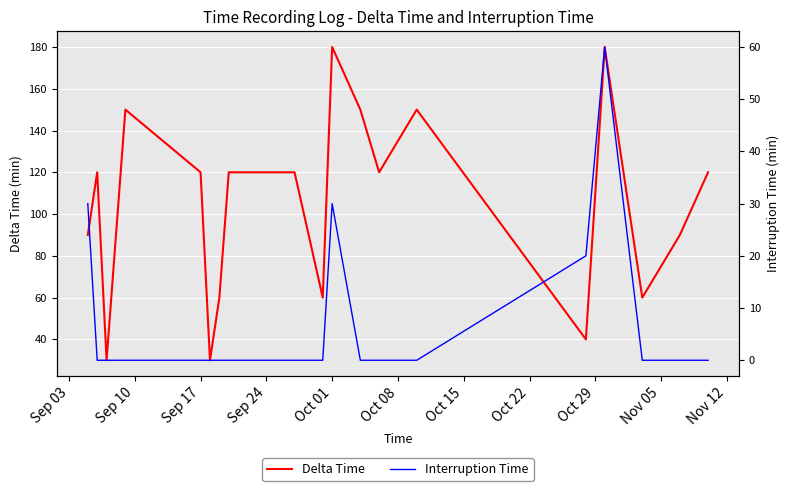

Rank the series by their maximum value, from highest to lowest.

Delta Time, Interruption Time